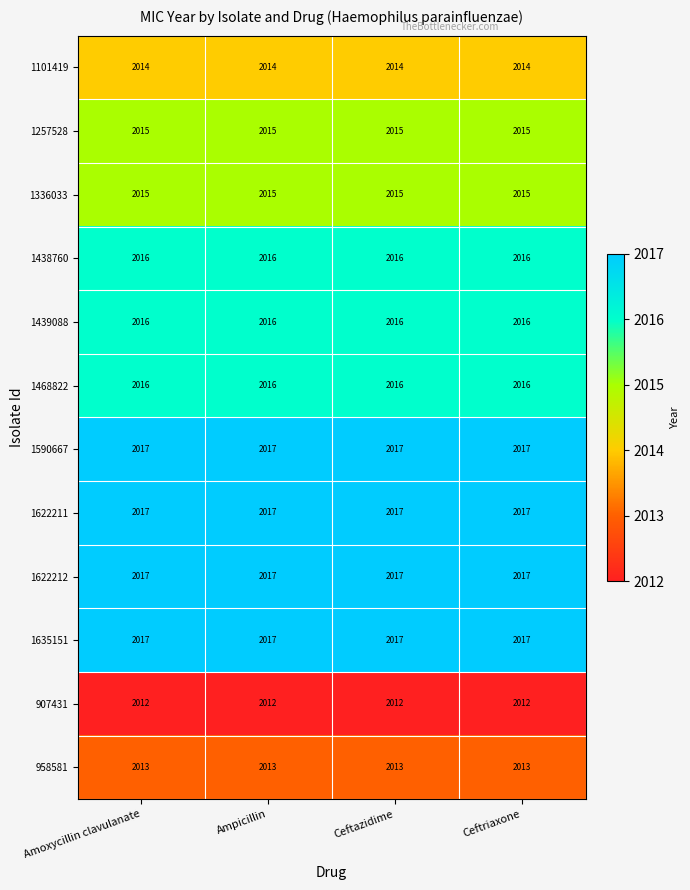

At how many categories does at least one series exceed 2016?

4